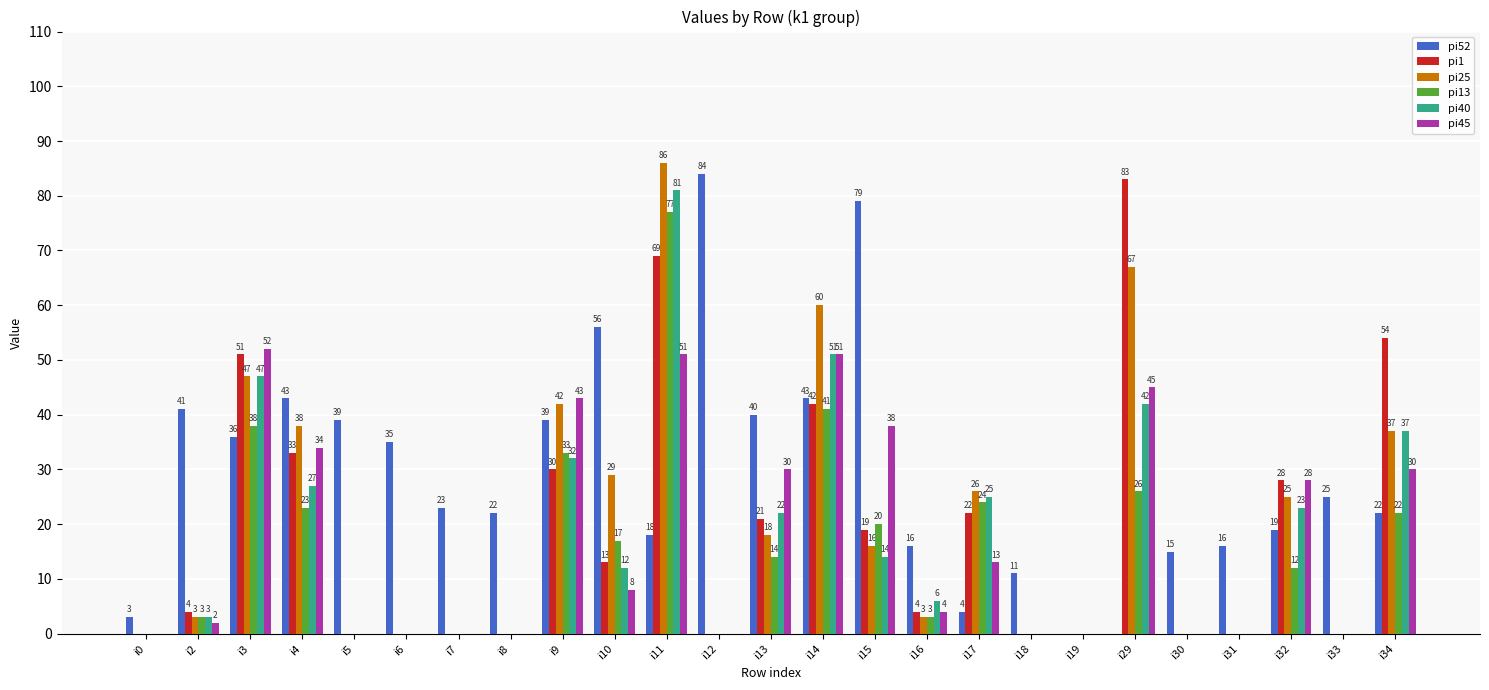

The pi52 series shows 56 at i5. True or false?

False